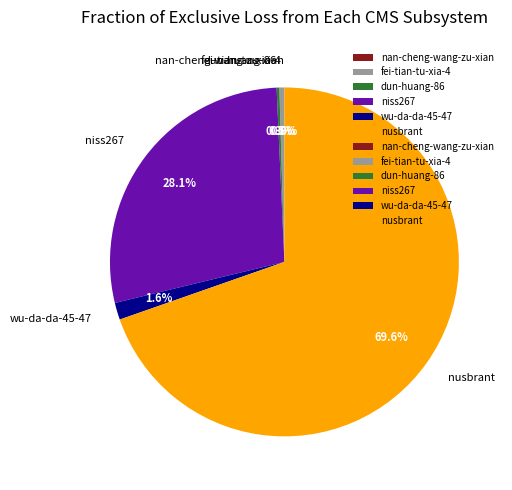

How much of the chart is everything except fei-tian-tu-xia-4?

99.5%